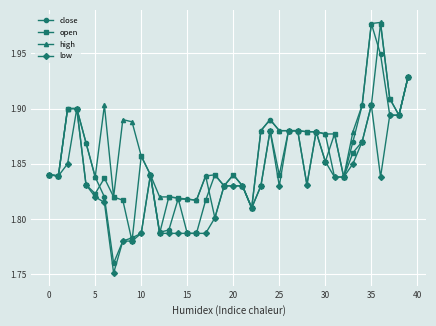

At how many categories does at least one series exceed 1?

40